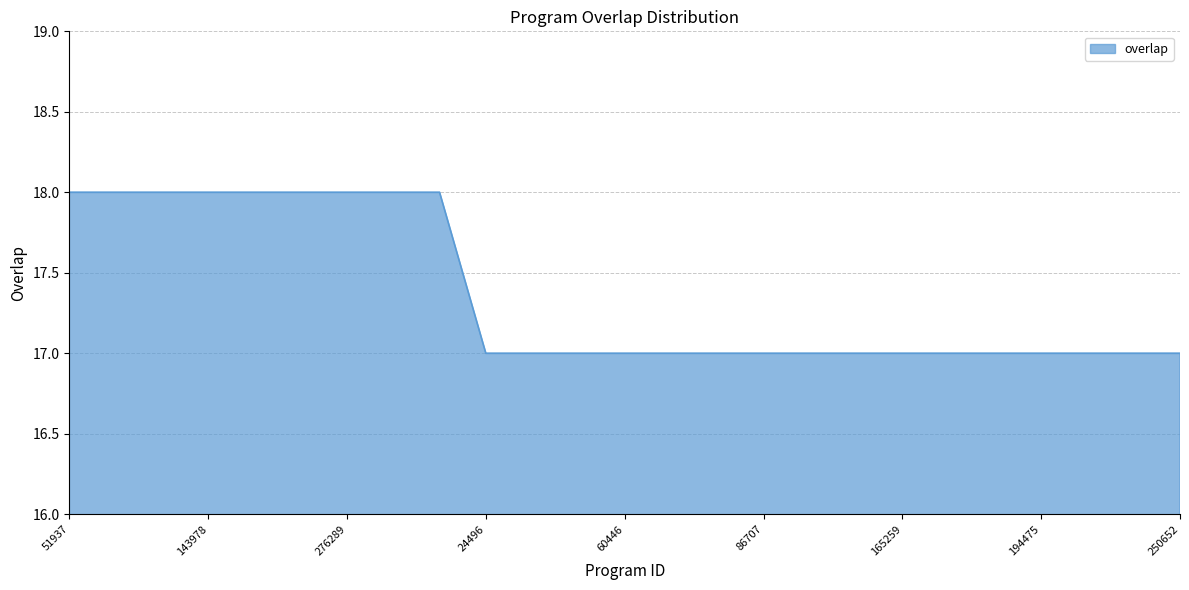

What is the difference between the maximum and minimum values?

1